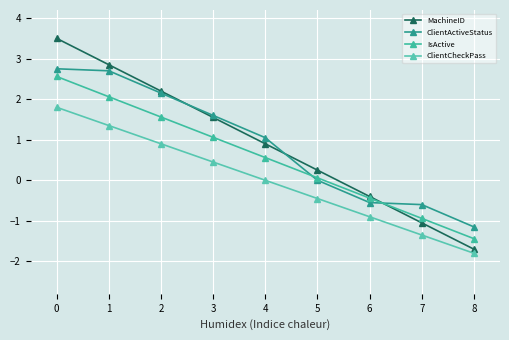

True or false: MachineID and ClientCheckPass intersect in this chart.

False